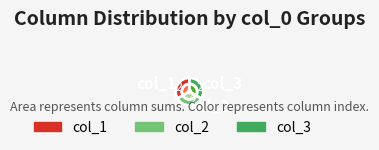

To the nearest percent, what is the difference between the 1 and 0 slice percentages?

50%